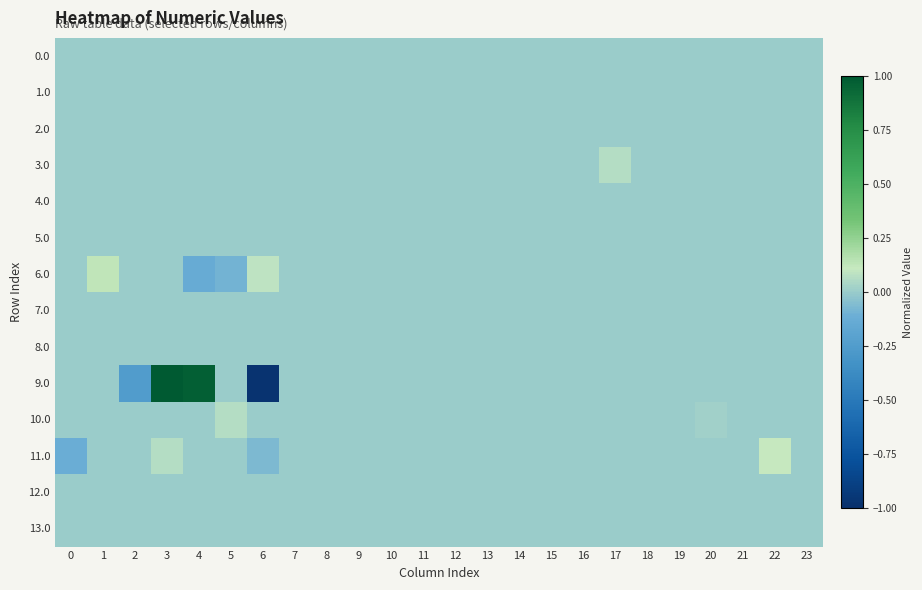

What is the minimum value shown in the chart?

-1.0